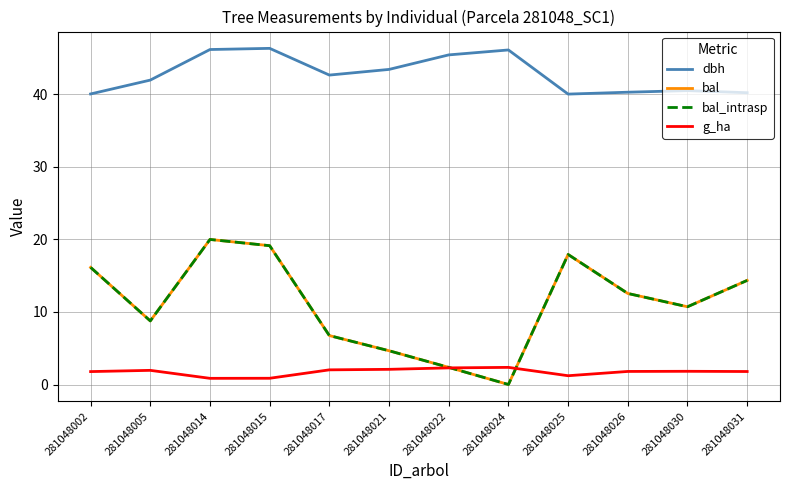

How many lines are shown in the chart?

4